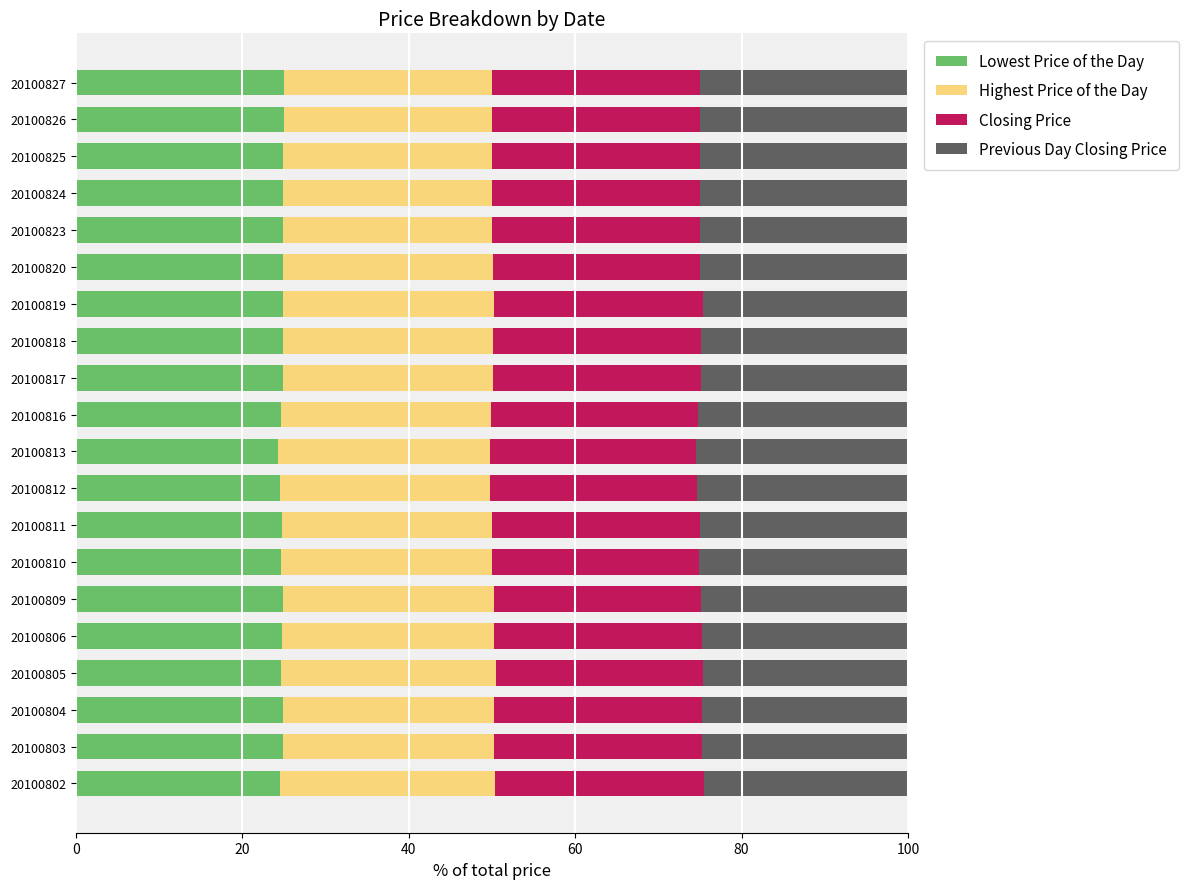

Is it true that Lowest Price of the Day equals 24.6 at 20100805?

True